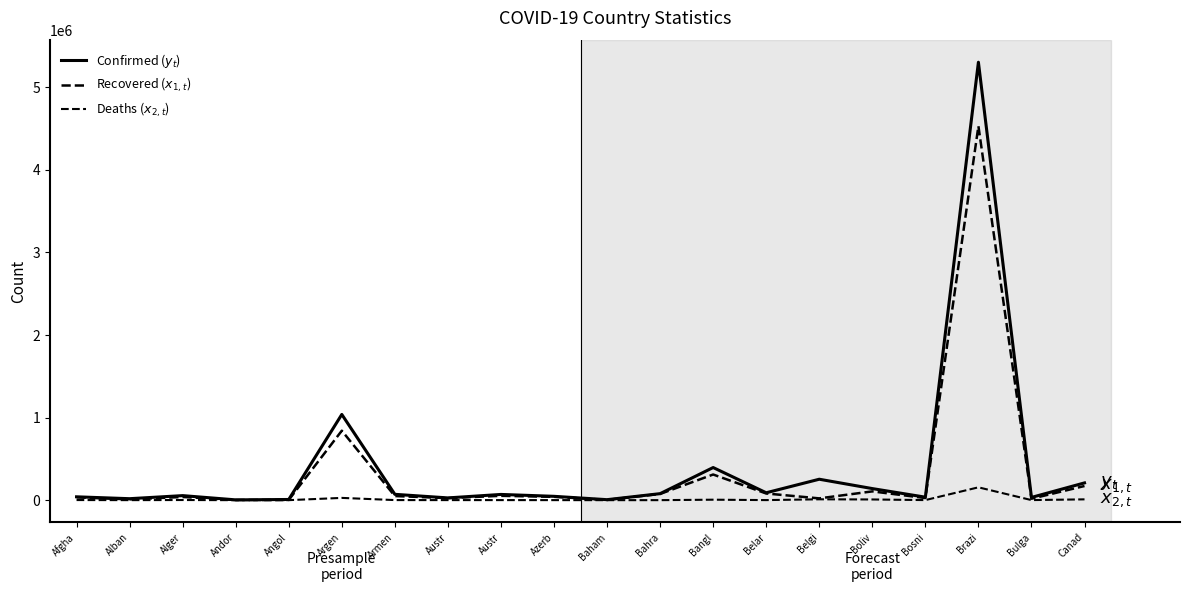

Does the chart display data point markers on the line(s)?

No